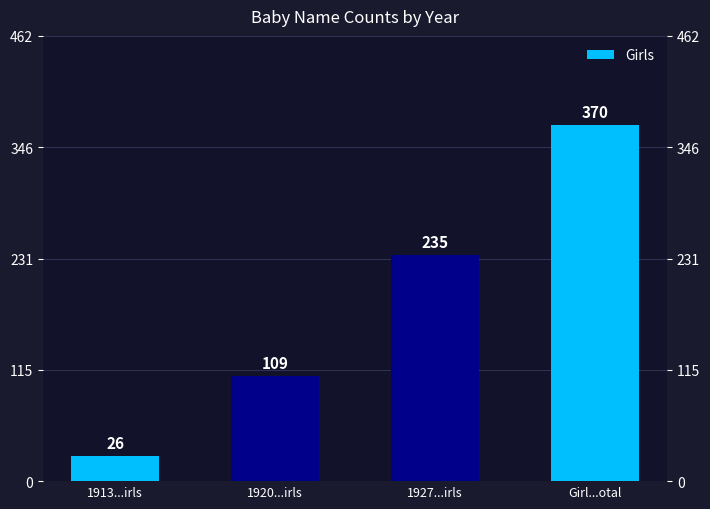

Count the values in the range 109 to 370.

3